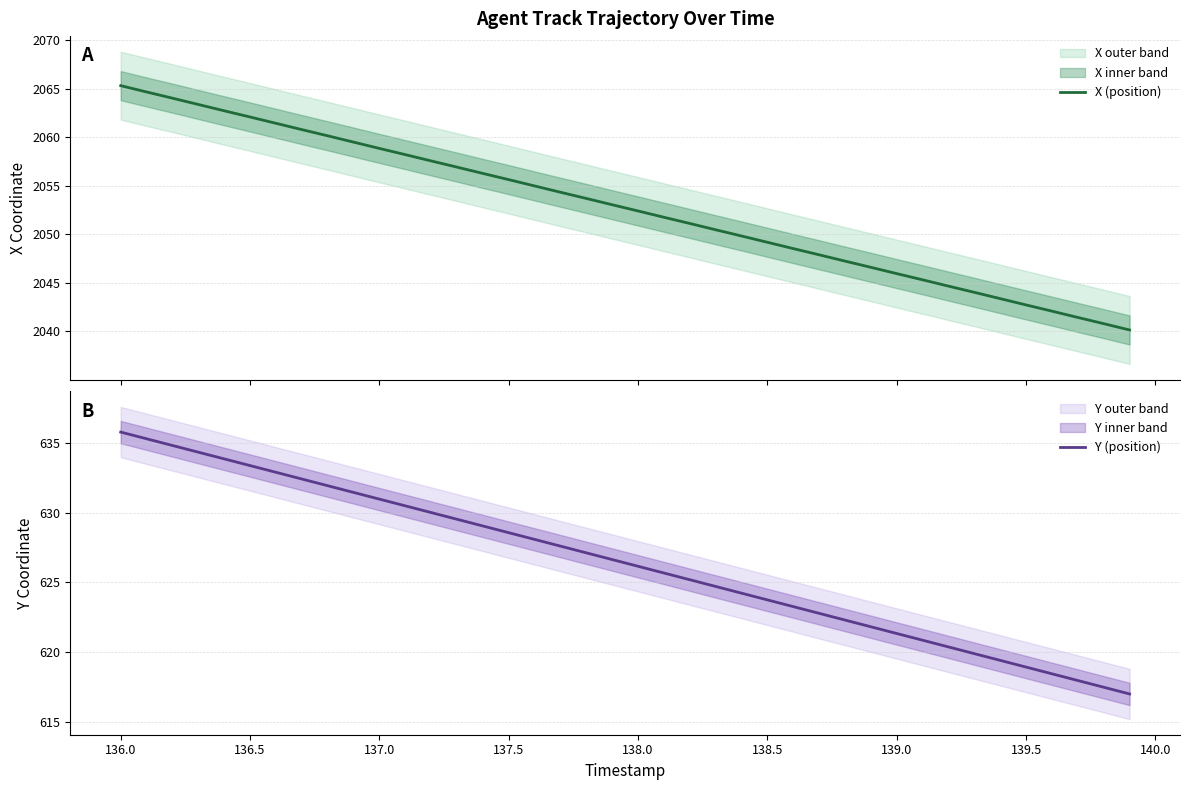

What is the maximum value for X (position)?

2065.3